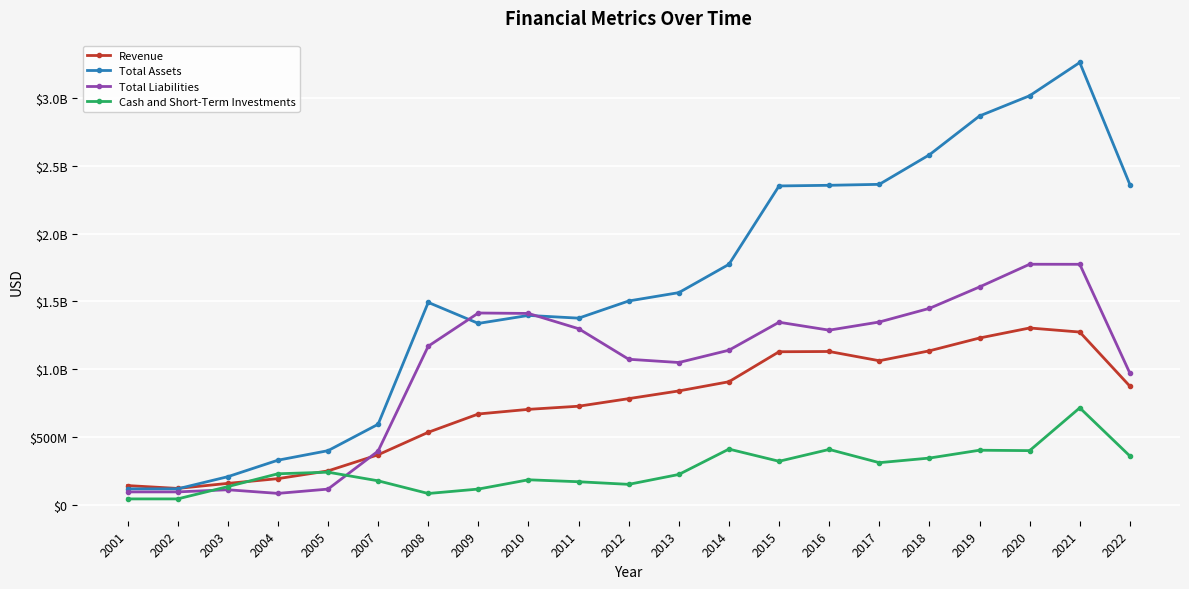

What is the sum of the Cash and Short-Term Investments values at 2014 and 2011?

580573000